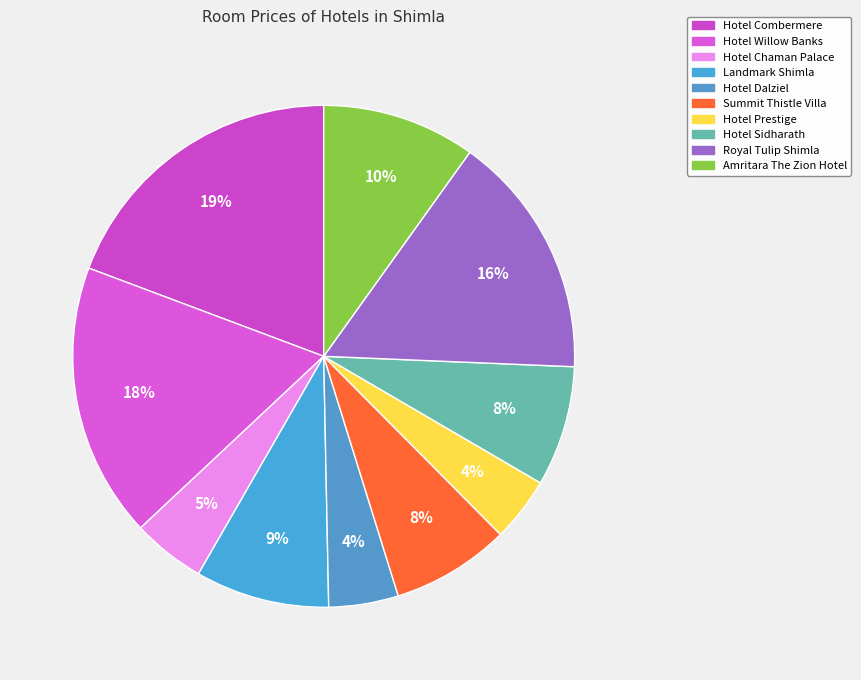

What percentage is the Hotel Combermere slice, to the nearest percent?

19%